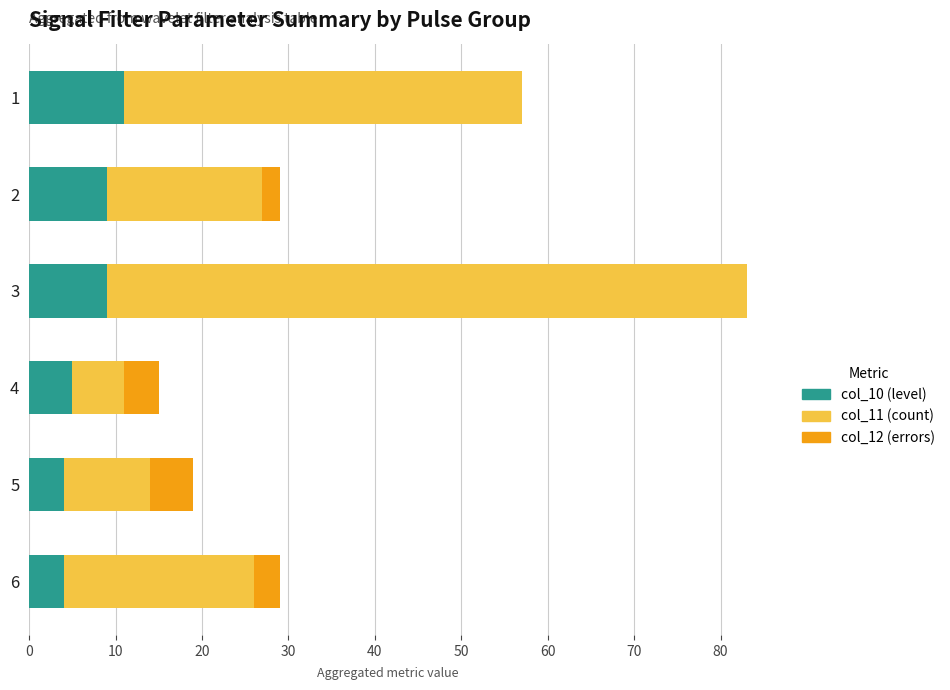

At which category is the sum across all series the highest?

3